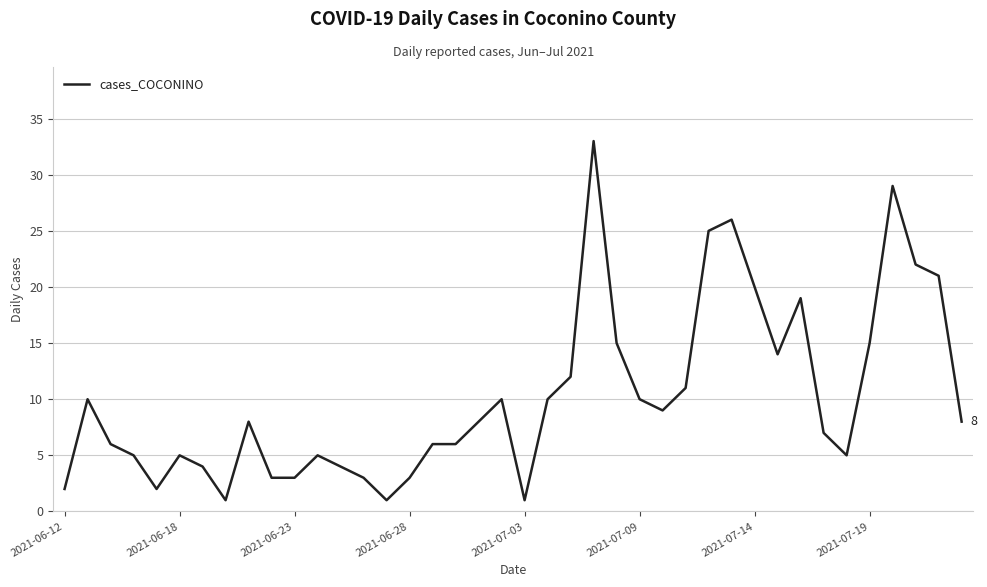

What is the difference between the maximum and minimum values?

32